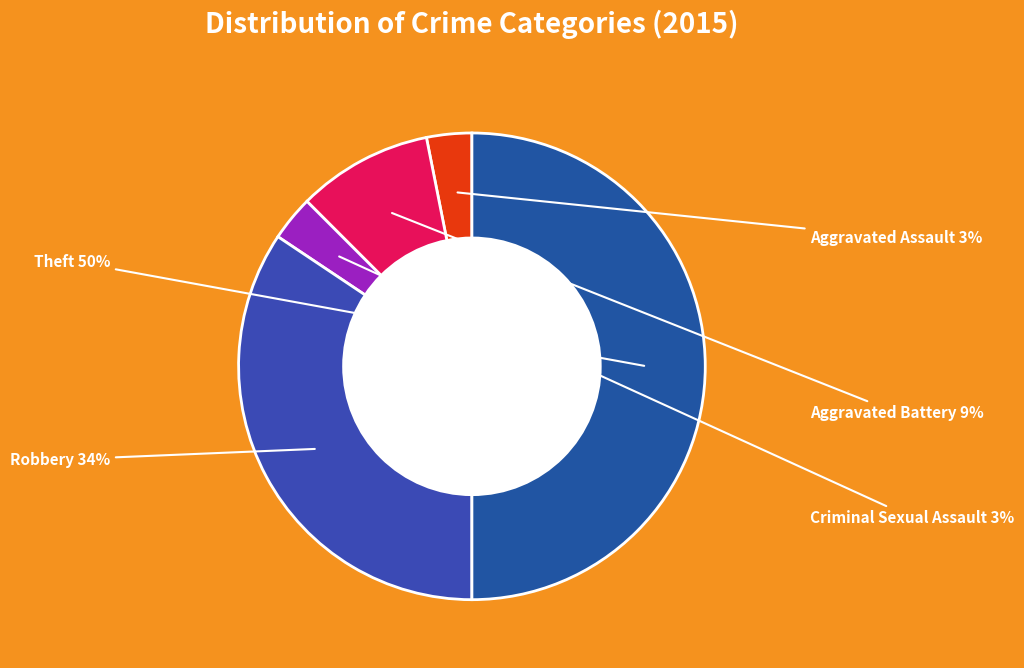

What is the total percentage of Aggravated Assault and Robbery?

37.5%